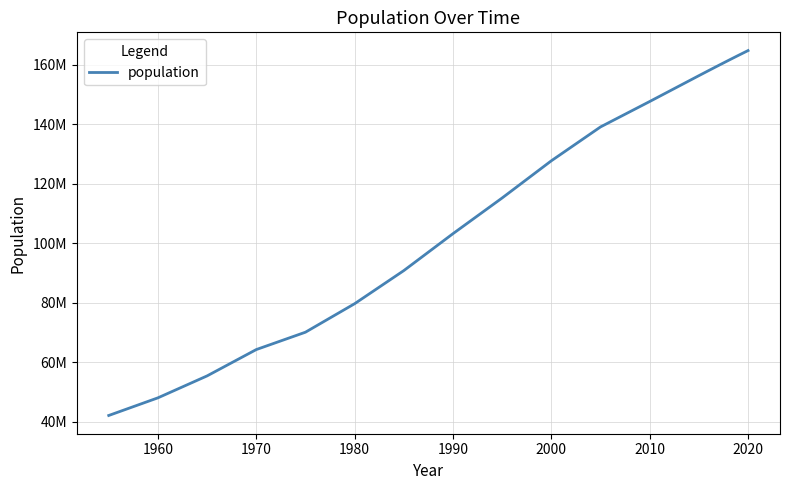

What is the sum of all values?

2045829154